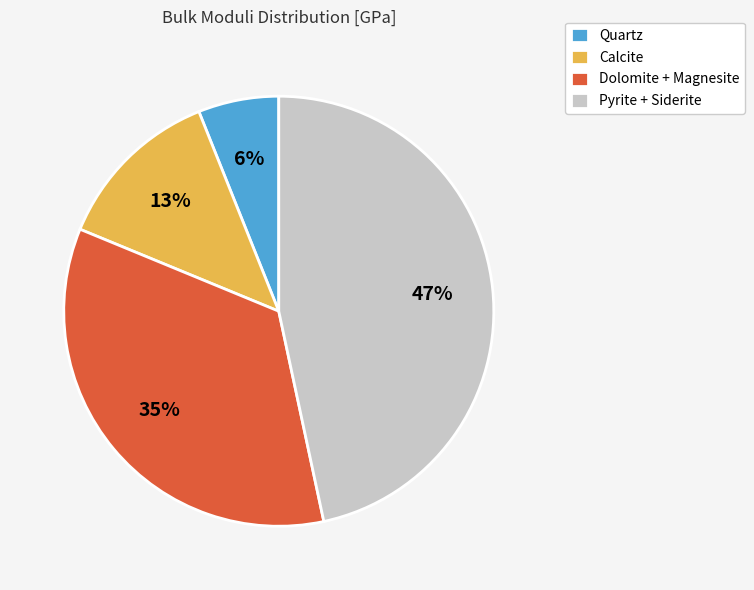

Between Calcite and Dolomite + Magnesite, which is larger?

Dolomite + Magnesite